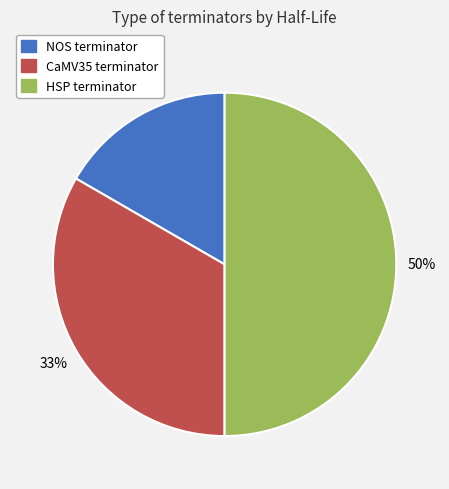

Rank the categories by value from lowest to highest.

NOS terminator, CaMV35 terminator, HSP terminator